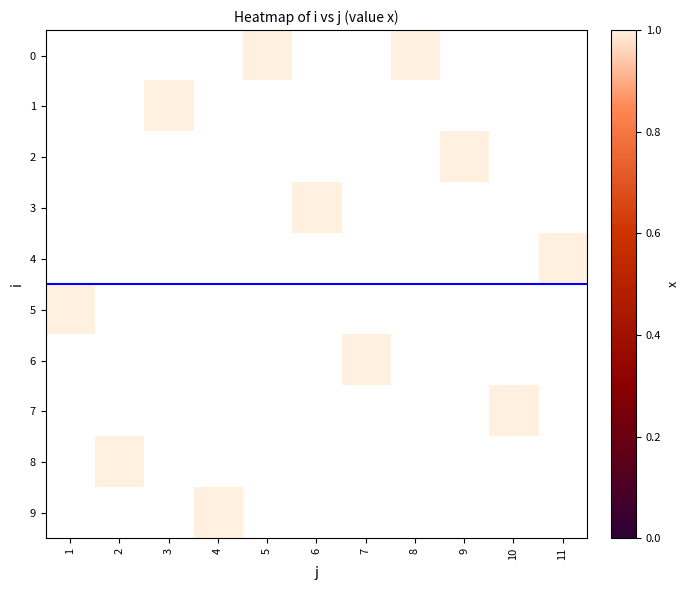

Which label corresponds to the smallest value in the chart?

5